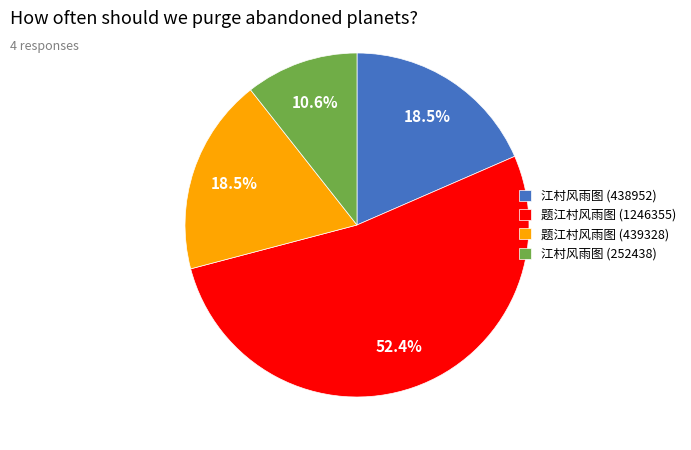

What is the ratio of the value at 题江村风雨图 (439328) to the value at 江村风雨图 (252438)?

1.7